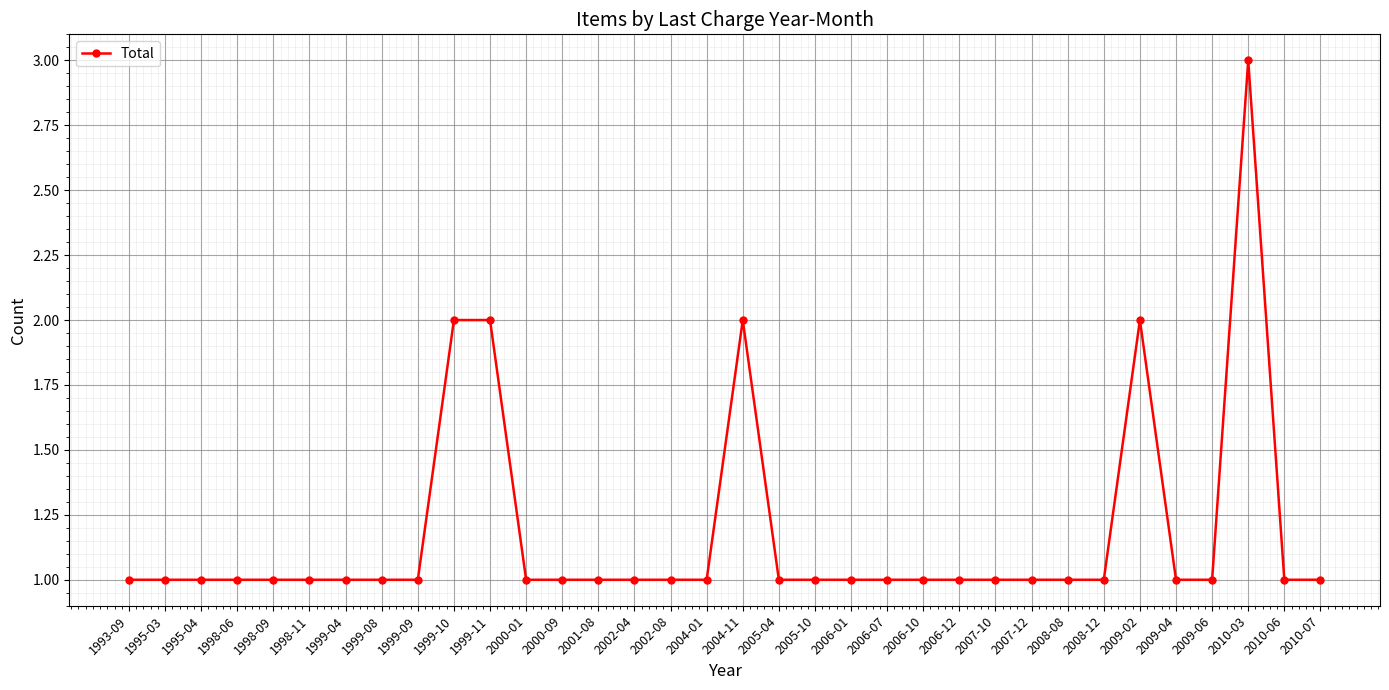

True or false: there are more than 1 points higher than both neighbors.

True